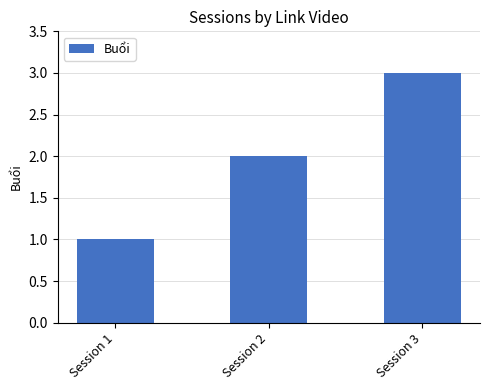

What is the average value?

2